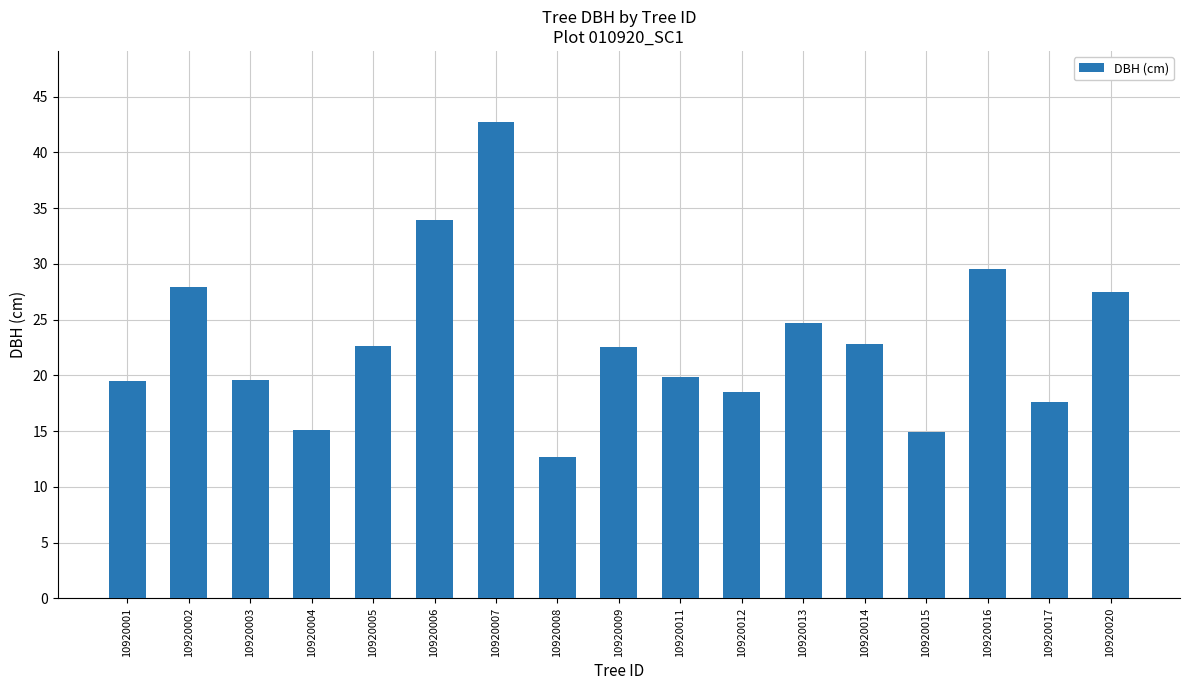

What is the value of the 12th bar from the left?

24.7